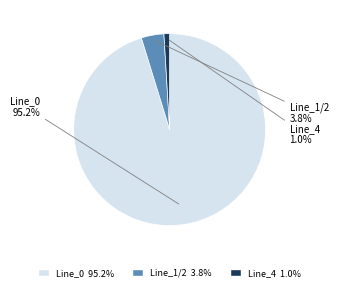

Is there any slice that represents more than half of the pie?

Yes